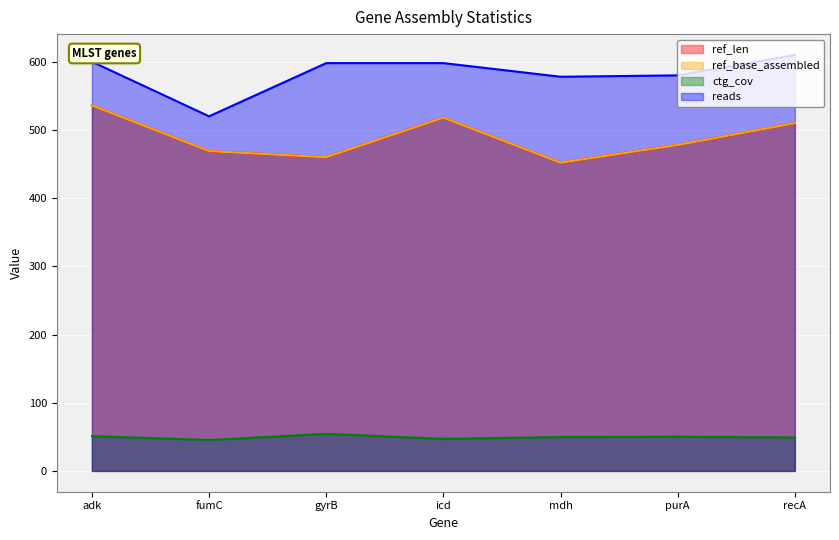

The value of reads at gyrB is 598.0. True or false?

True